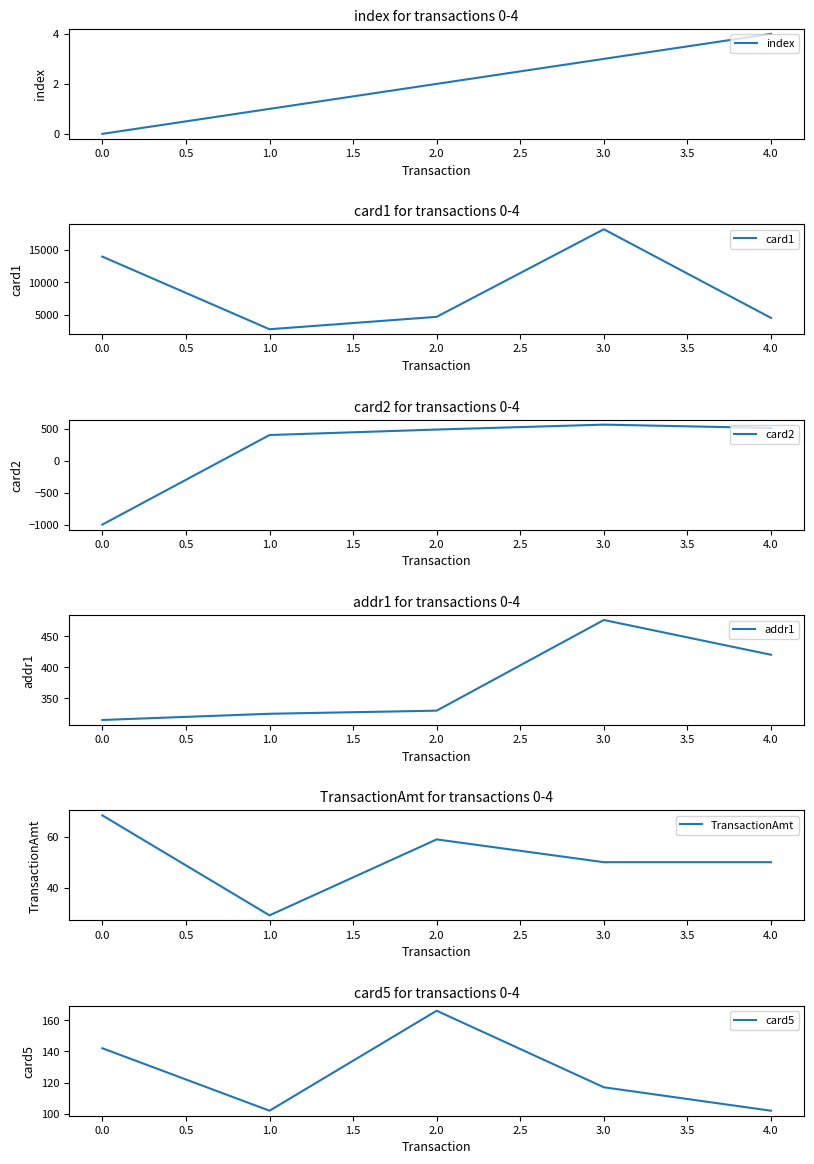

Reading left to right, transcribe all the data shown in this chart.

index: 0.0	1.0	2.0	3.0	4.0
card1: 13926.0	2755.0	4663.0	18132.0	4497.0
card2: -999.0	404.0	490.0	567.0	514.0
addr1: 315.0	325.0	330.0	476.0	420.0
TransactionAmt: 68.5	29.0	59.0	50.0	50.0
card5: 142.0	102.0	166.0	117.0	102.0